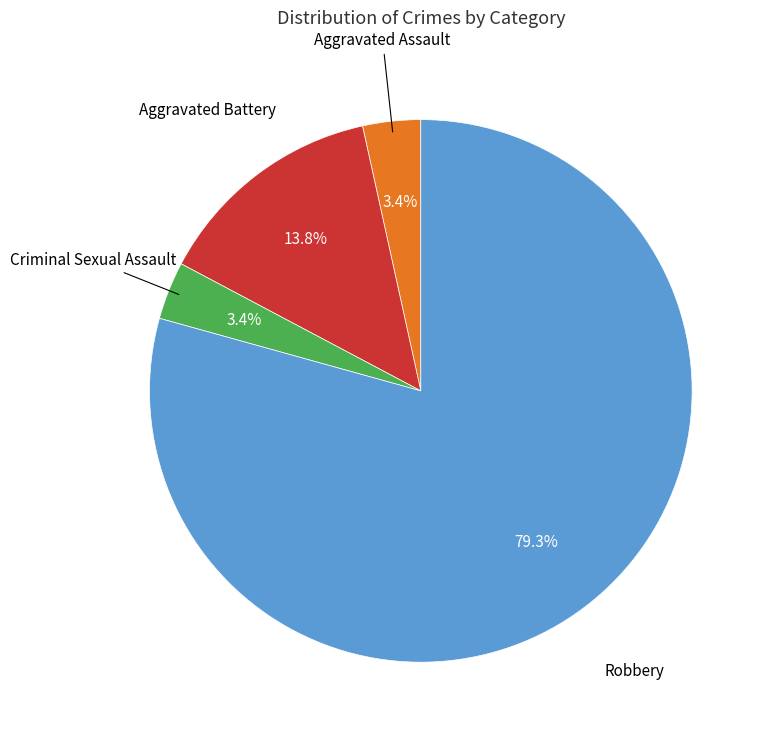

Is there any slice that represents more than half of the pie?

Yes